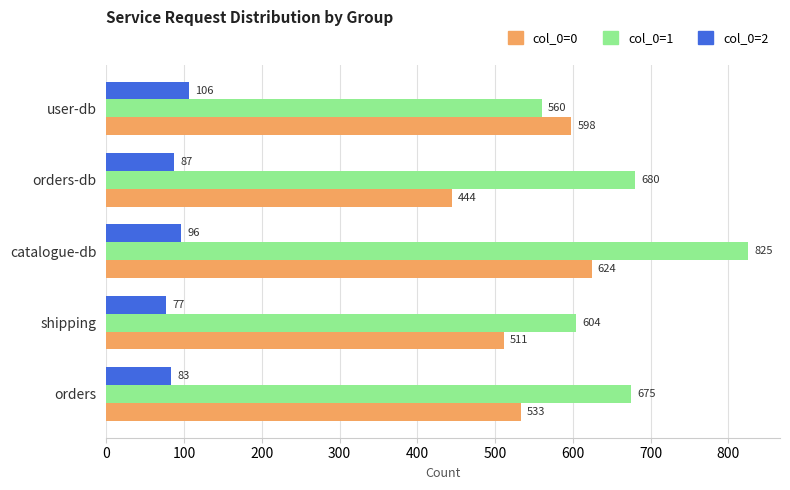

At how many categories does at least one series exceed 81?

5